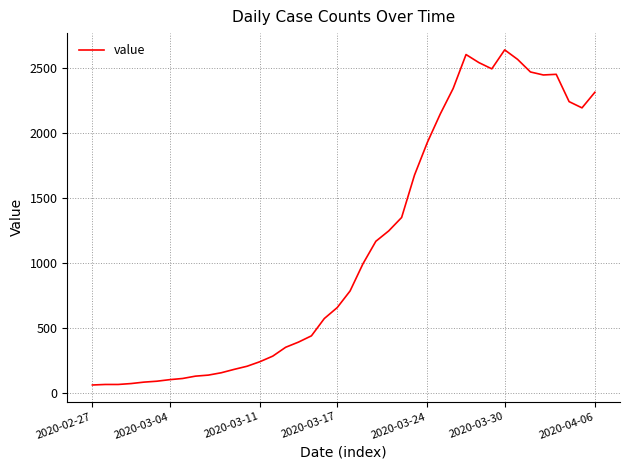

What is the sum of all values?

44998